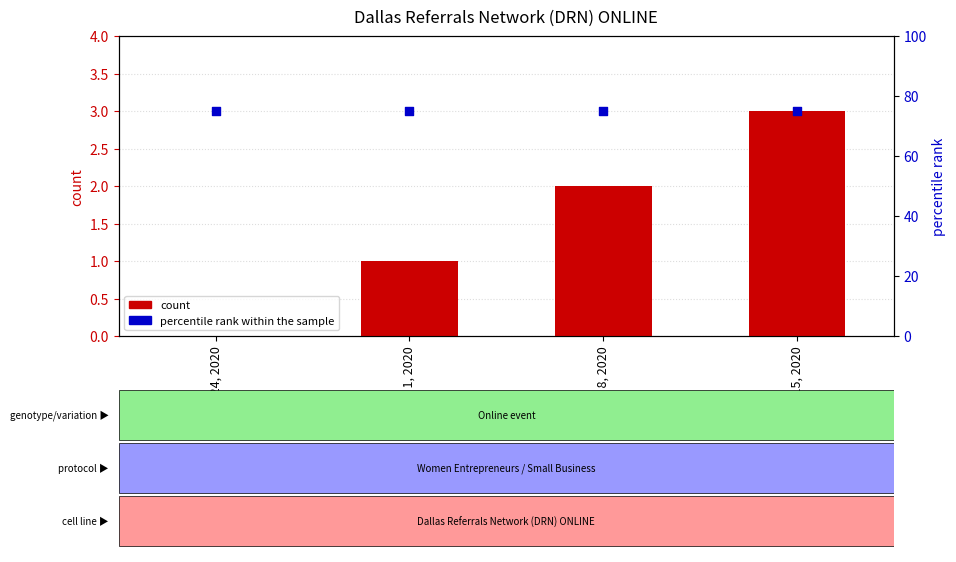

Which series has the largest total across all categories?

percentile rank within the sample